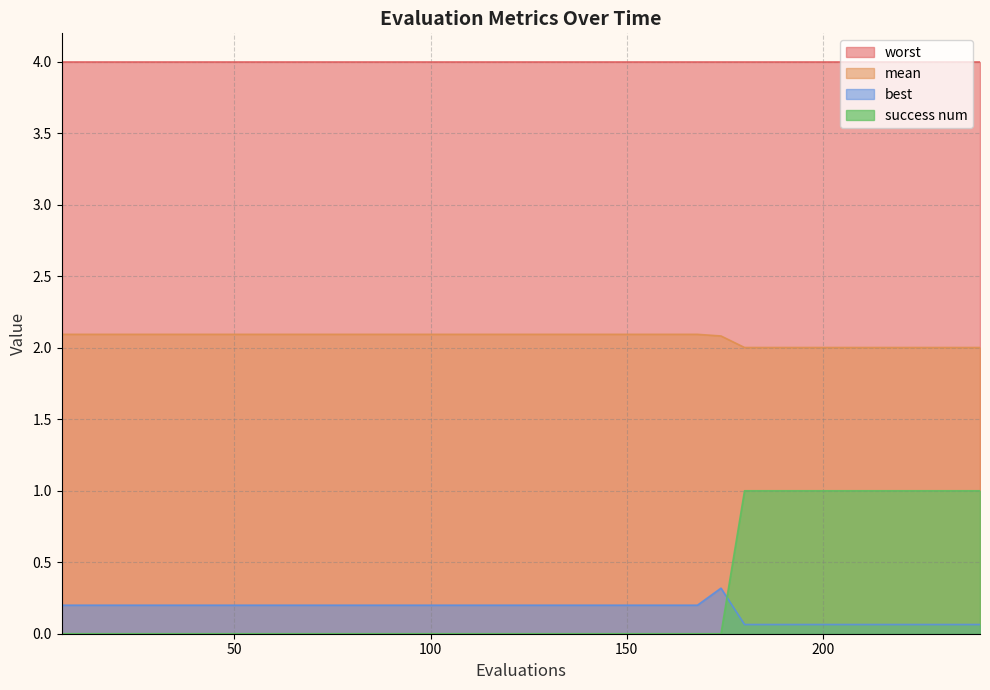

What is the difference between the second highest and second lowest values in the best series?

0.1